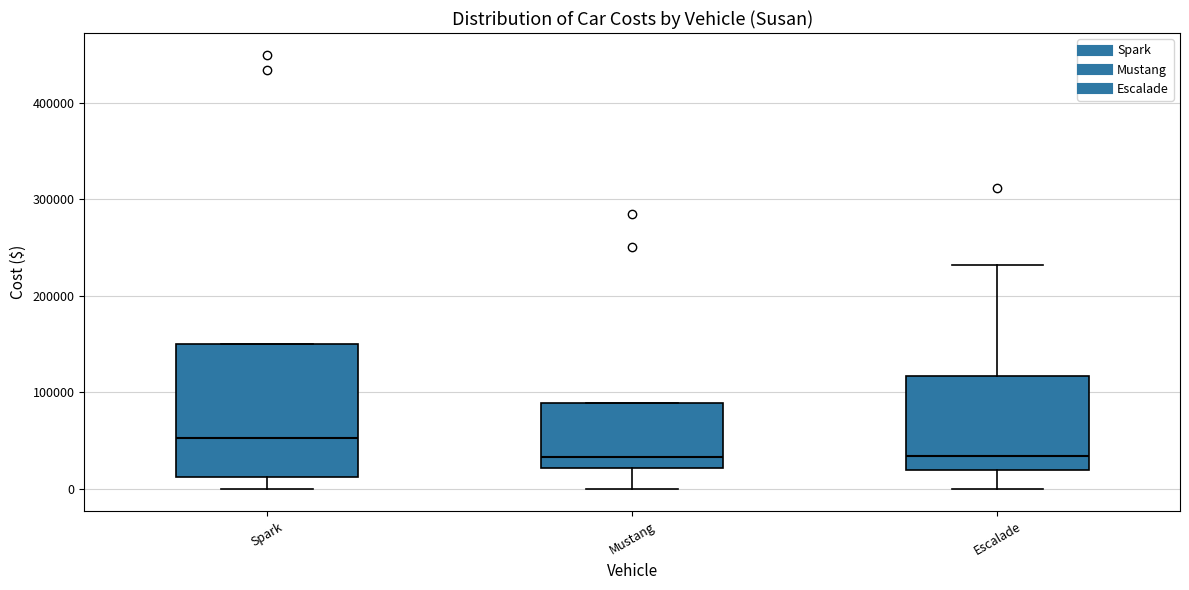

Which box is the tallest, from its lower edge to its upper edge?

Spark